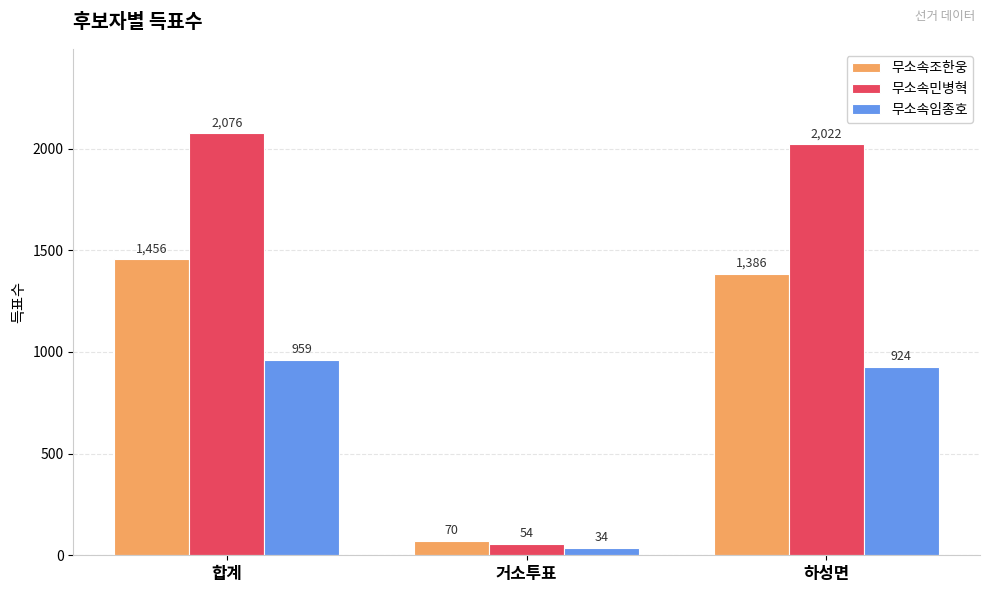

Is the value of 무소속조한웅 at 합계 greater than the value of 무소속임종호 at 거소투표?

Yes